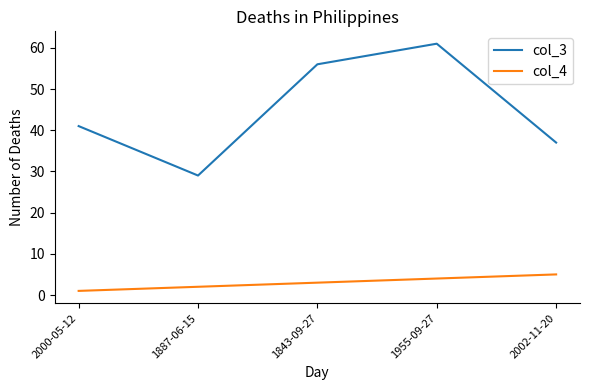

What is the highest value of the col_4 series?

5